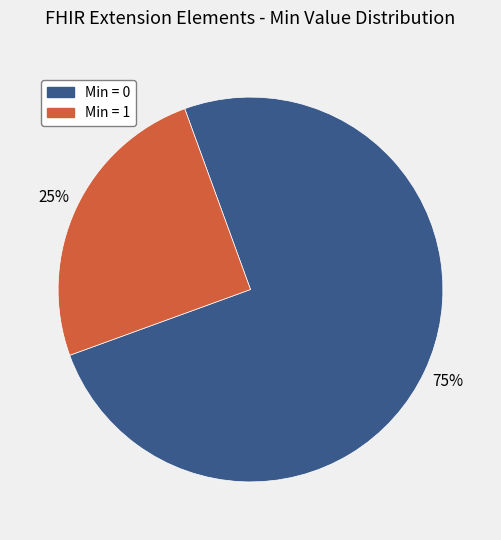

To the nearest percent, what is the average slice percentage?

50%